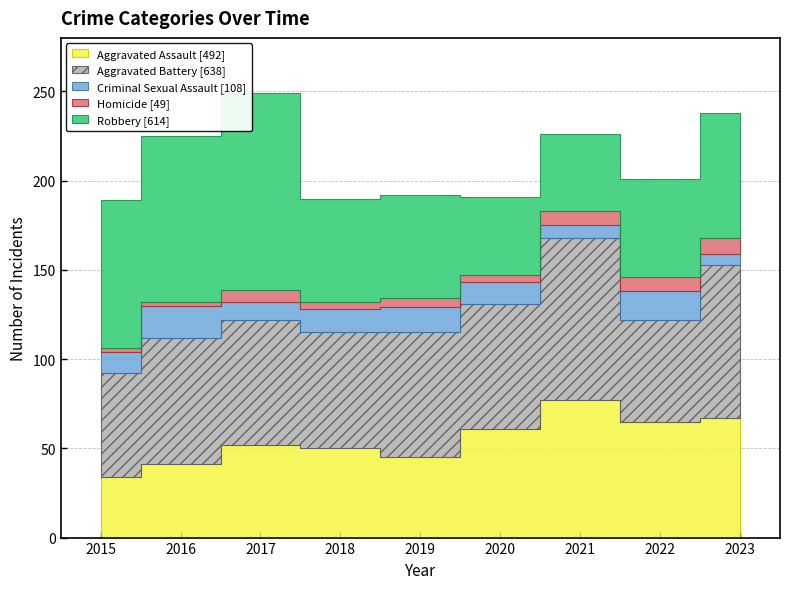

Reading left to right, what are all the values shown in this chart?

Aggravated Assault: 34	41	52	50	45	61	77	65	67
Aggravated Battery: 58	71	70	65	70	70	91	57	86
Criminal Sexual Assault: 12	18	10	13	14	12	7	16	6
Homicide: 2	2	7	4	5	4	8	8	9
Robbery: 83	93	110	58	58	44	43	55	70